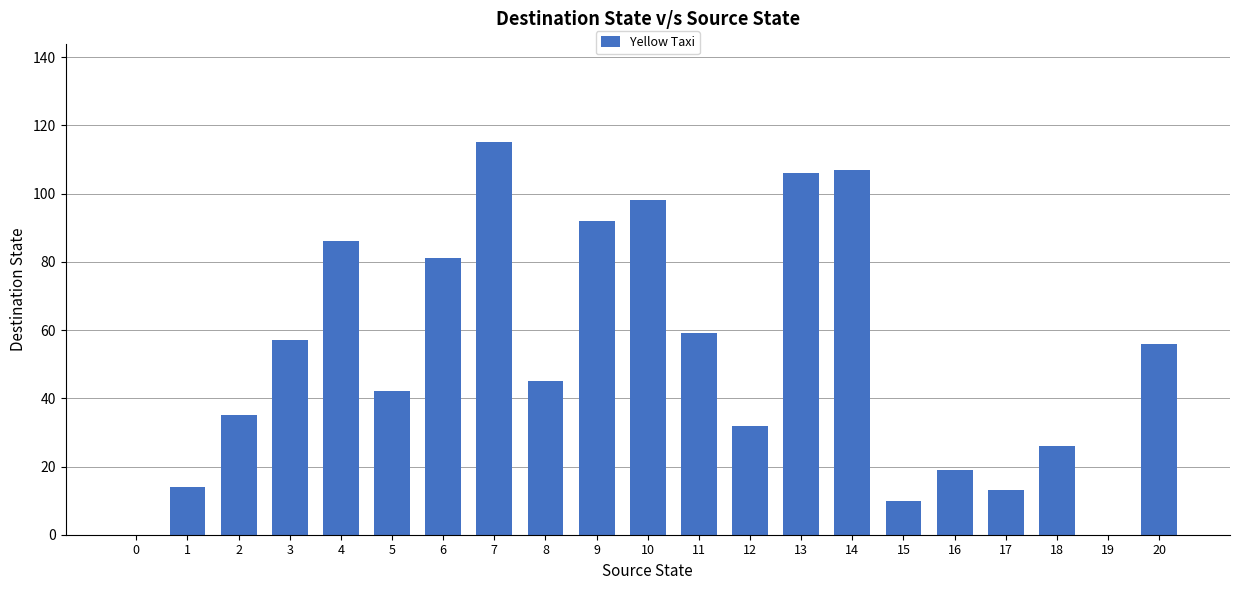

Which category has the highest value across all series?

7